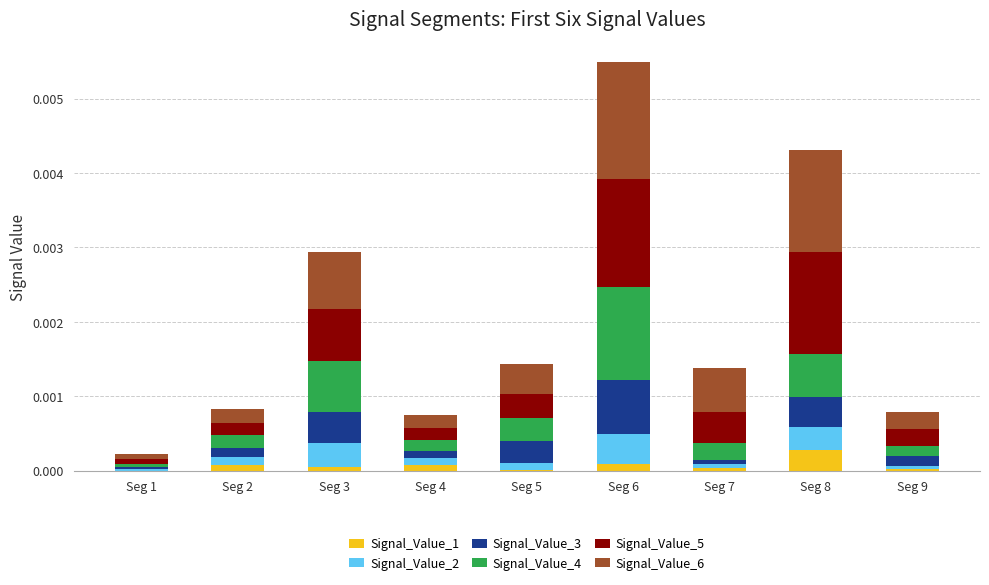

Is it true that Signal_Value_1 equals 0.0 at Seg 1?

True